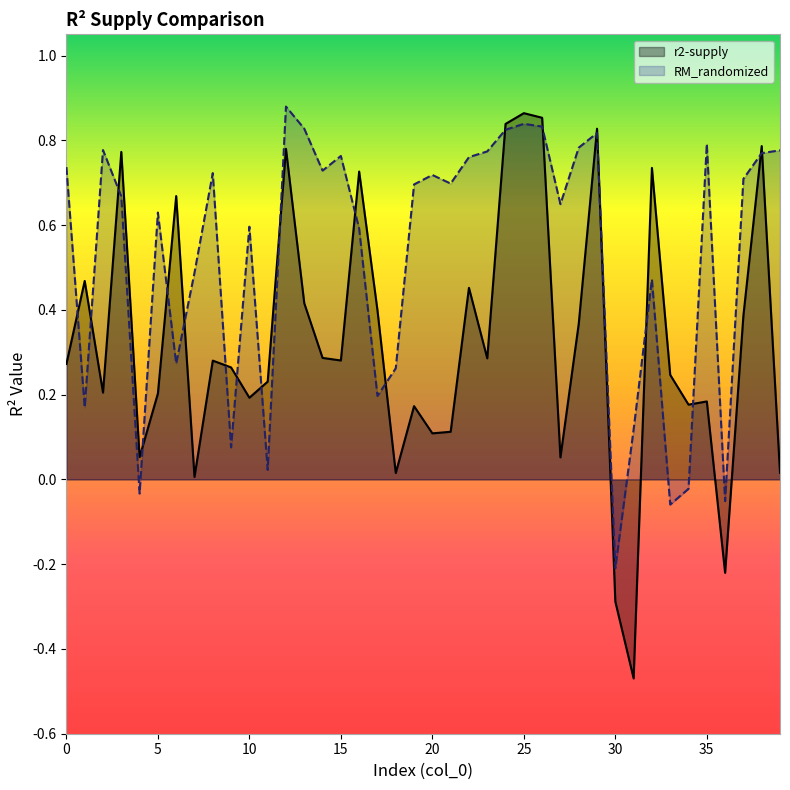

How many values in the RM_randomized series exceed 0?

35